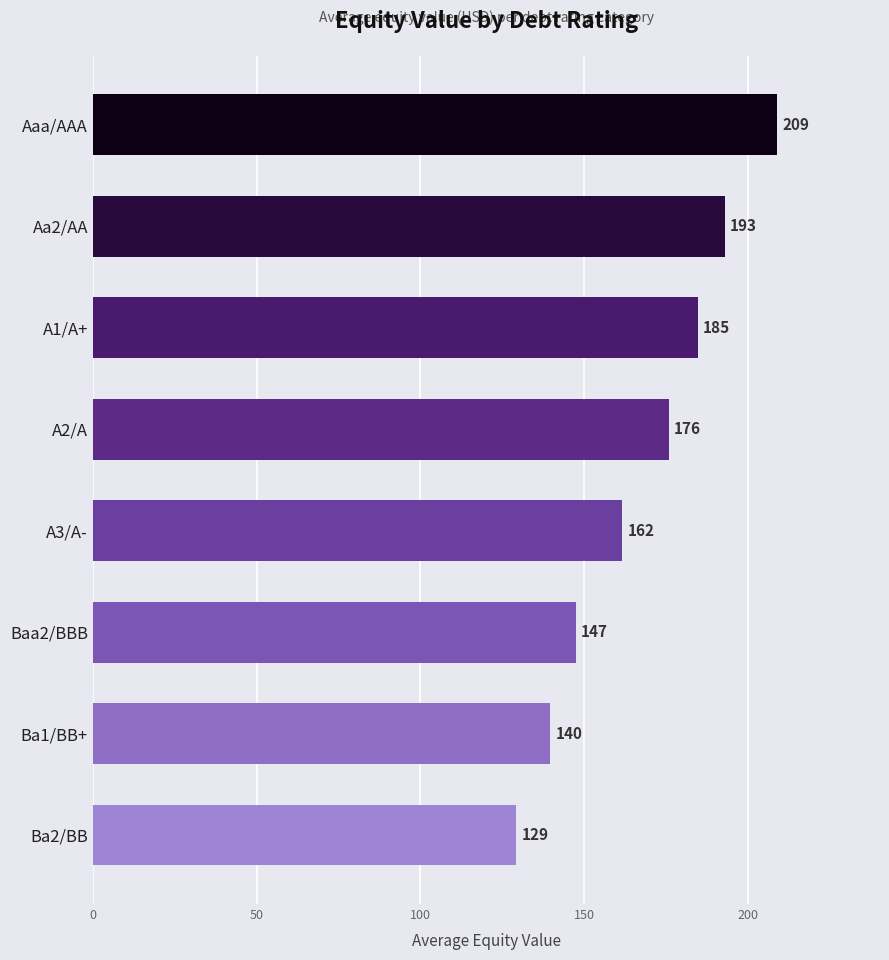

List the labels in order of value, largest first.

Aaa/AAA, Aa2/AA, A1/A+, A2/A, A3/A-, Baa2/BBB, Ba1/BB+, Ba2/BB